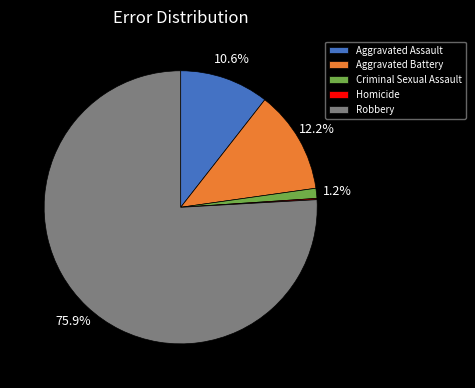

Does any single category account for the majority?

Yes